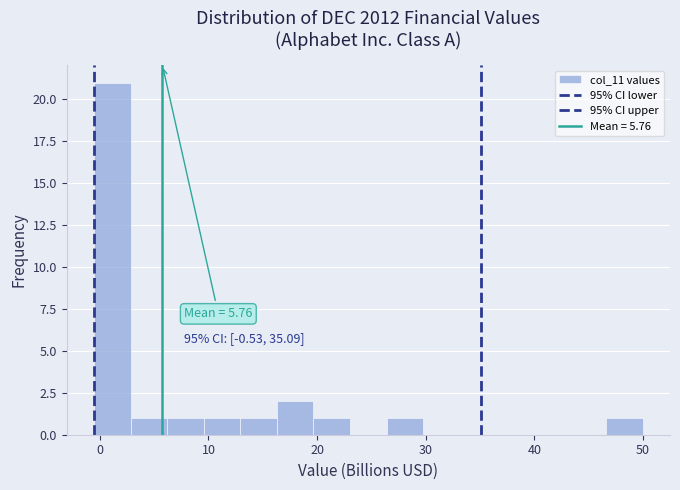

Read against the x-axis, roughly where is the centre of the tallest bar?

1